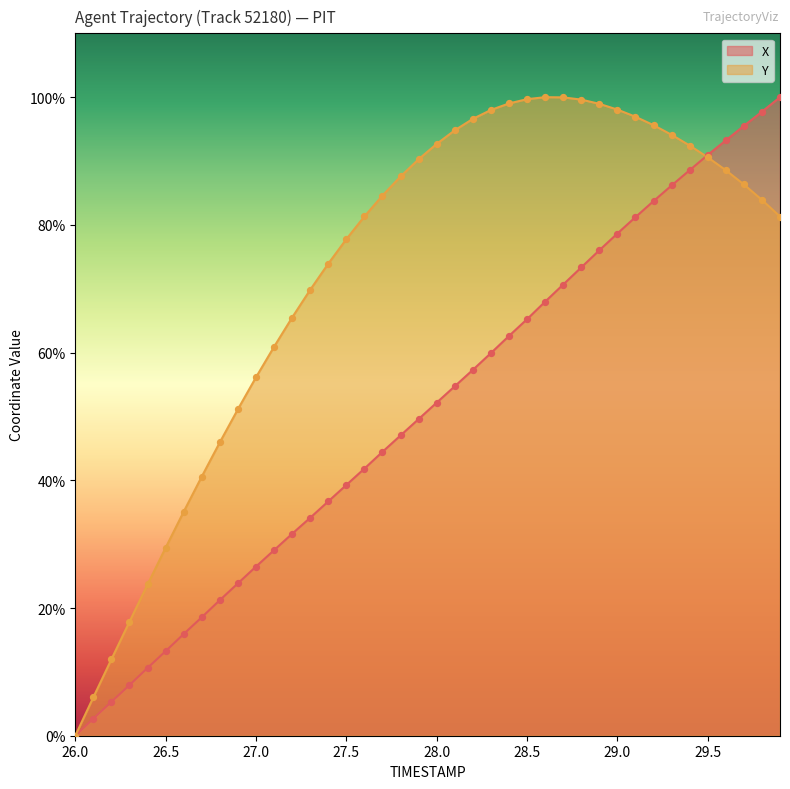

At which category is the sum across all series the highest?

29.7